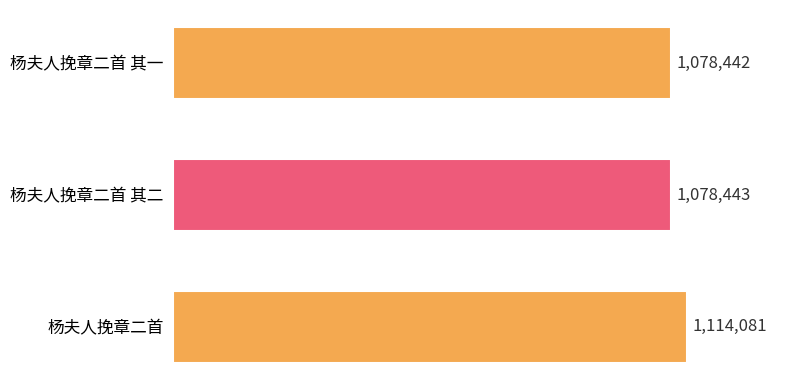

How many categories are shown in the chart?

3